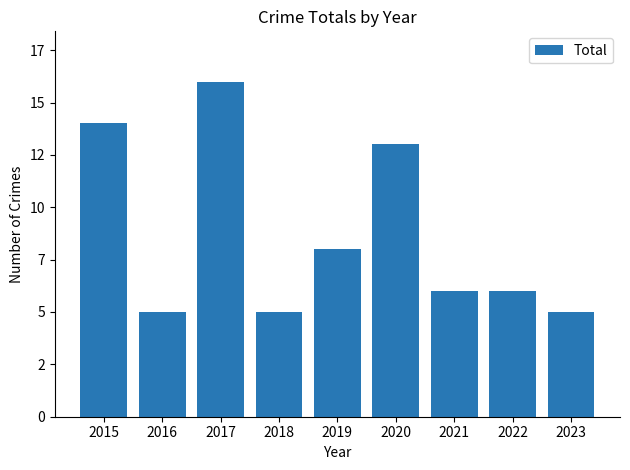

Reading right to left, list all the values displayed in this chart.

5	6	6	13	8	5	16	5	14